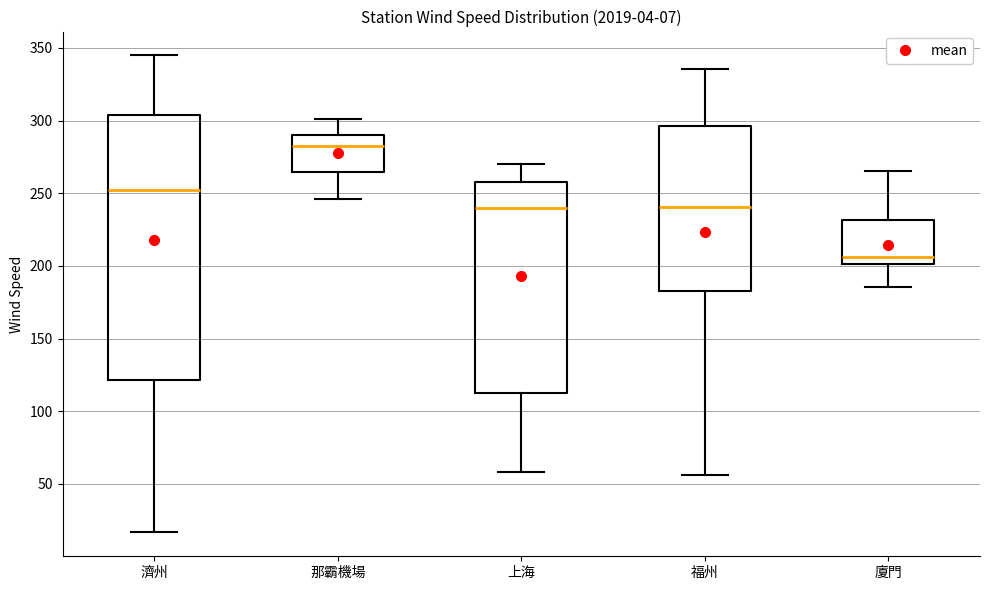

Which box's median line is the highest?

那霸機場